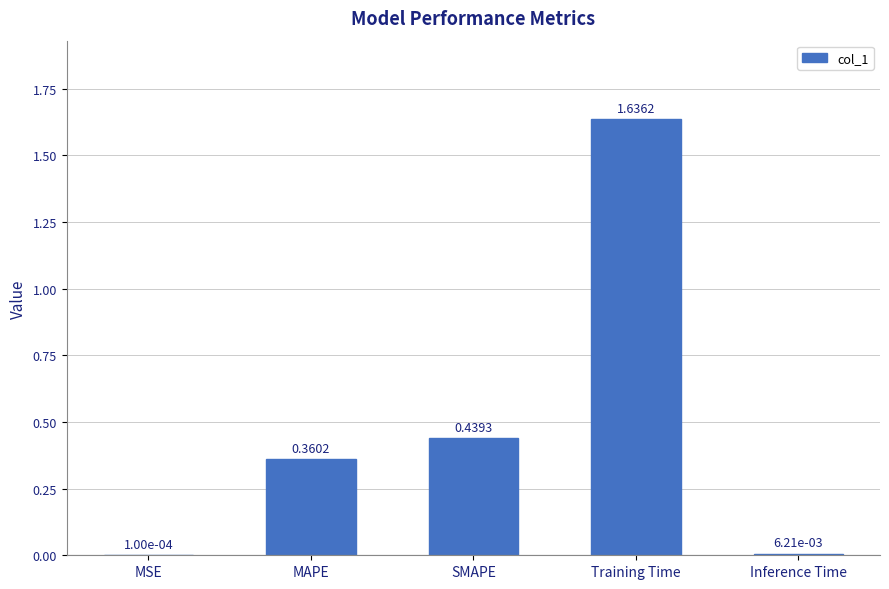

Where is the data nearest to the value 0?

MSE